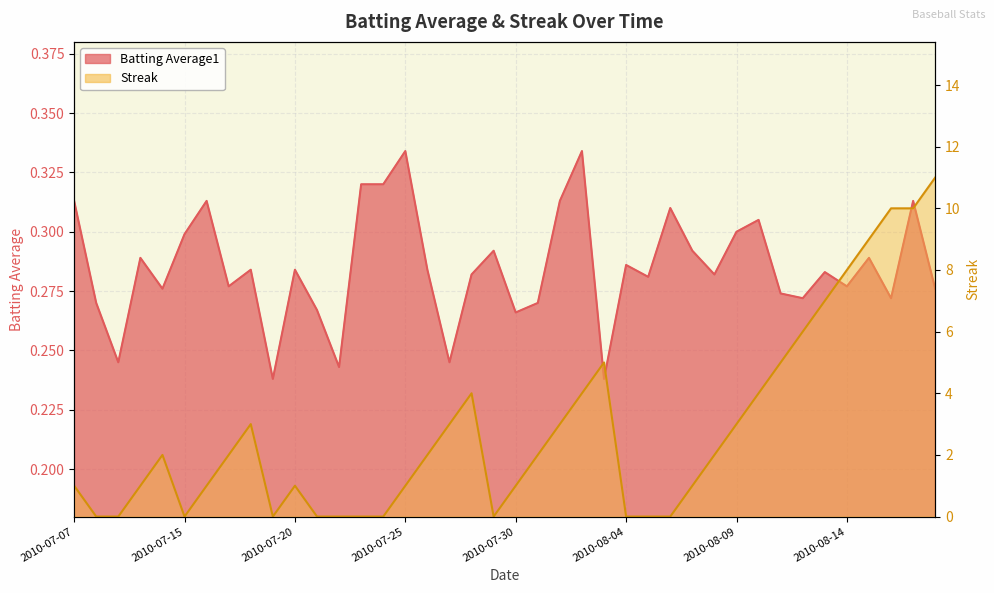

What is the difference between the highest and lowest values at 2010-07-21?

0.3